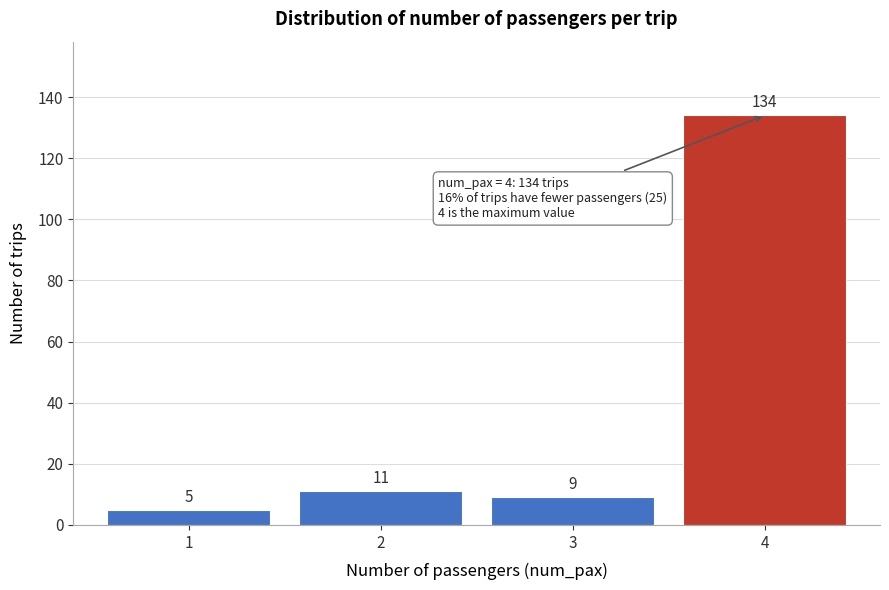

Reading left to right, what are all the values shown in this chart?

1=5	2=11	3=9	4=134